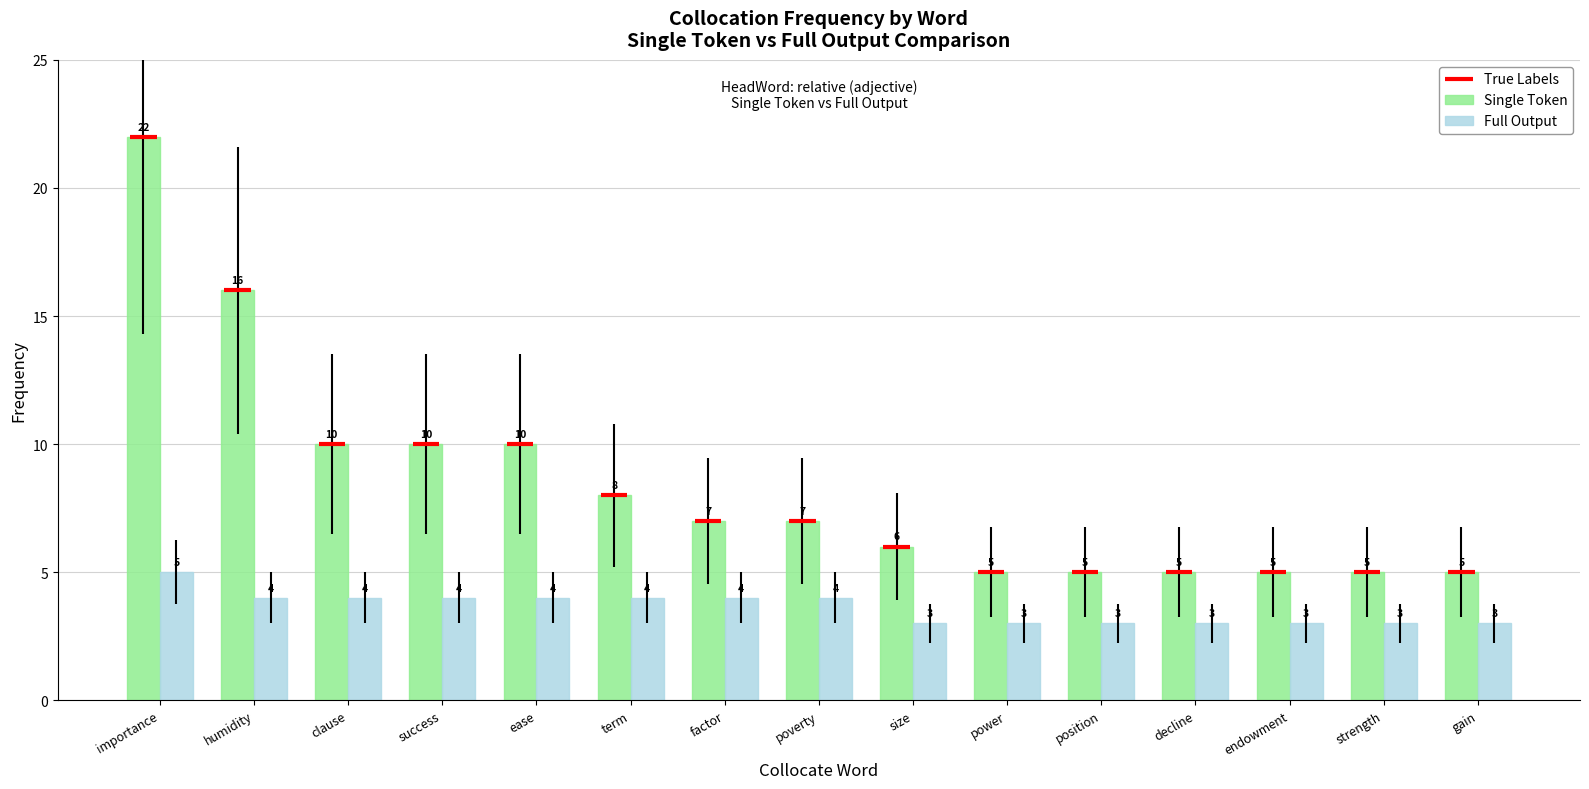

What is the highest value of the Single Token series?

22